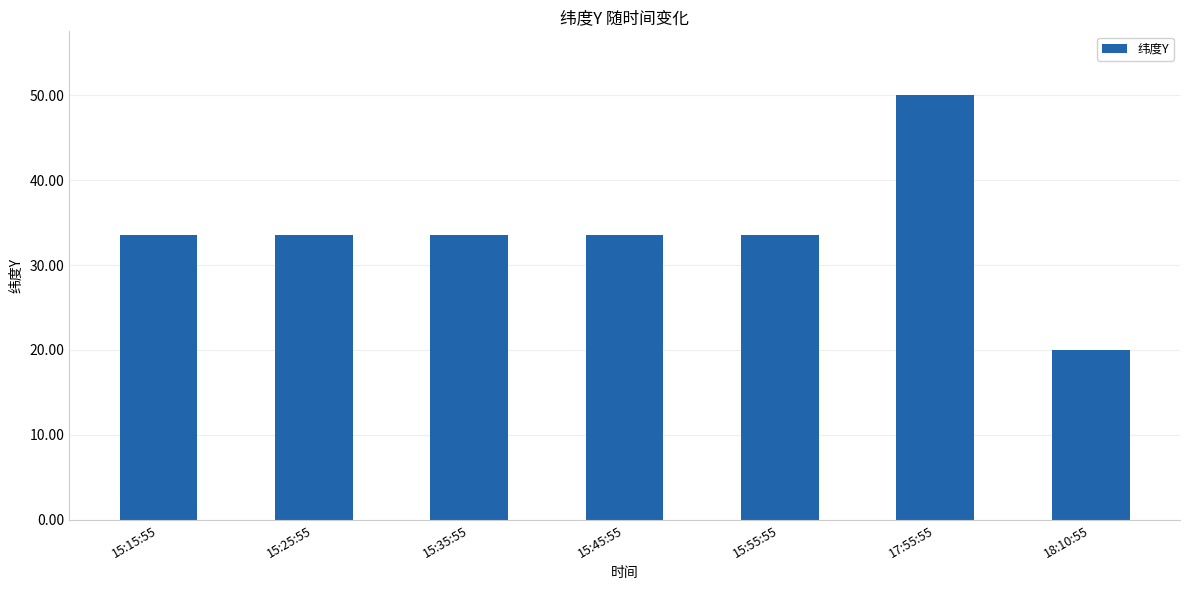

What is the label of the 7th bar from the left?

18:10:55